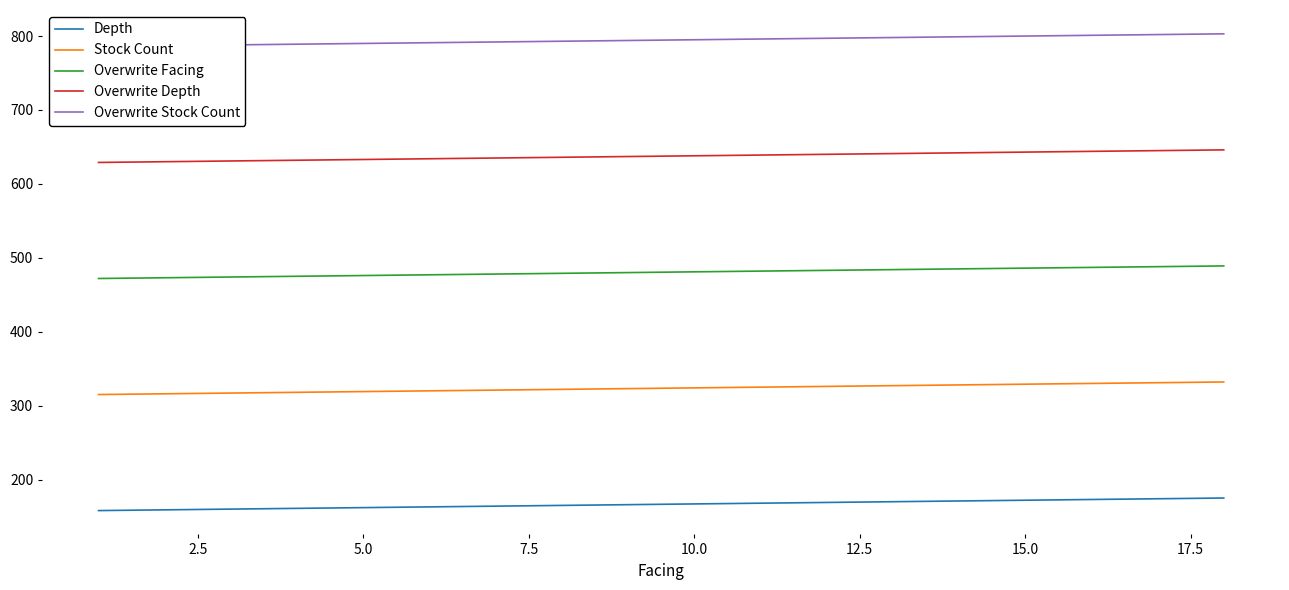

How many distinct data groups are displayed?

5